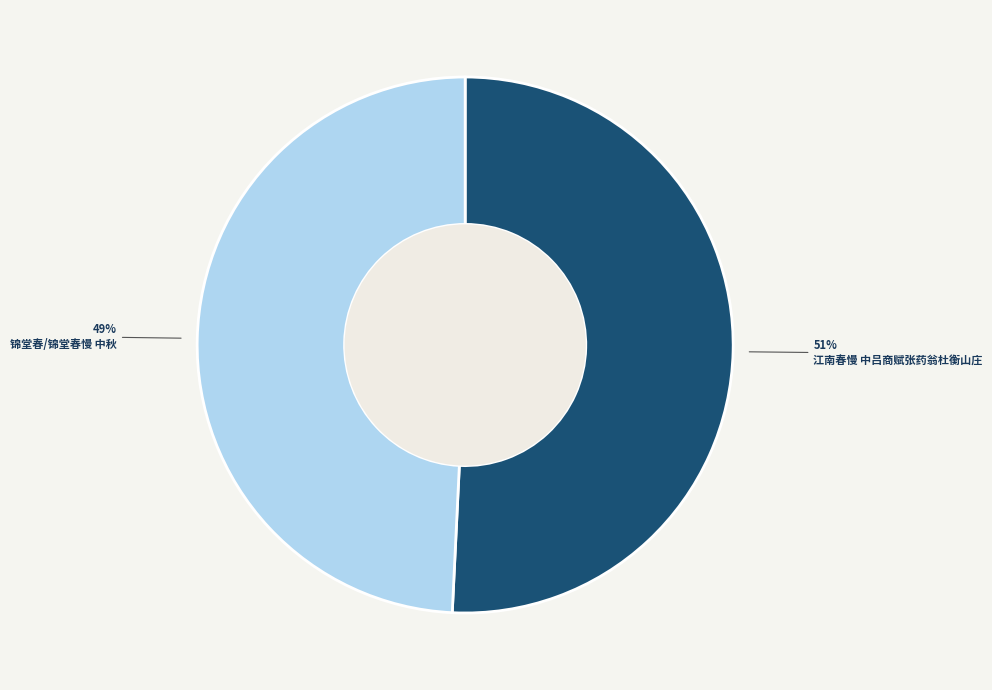

What is the ratio of the value at 锦堂春/锦堂春慢 中秋 to the value at 江南春慢 中吕商赋张药翁杜衡山庄?

1.0